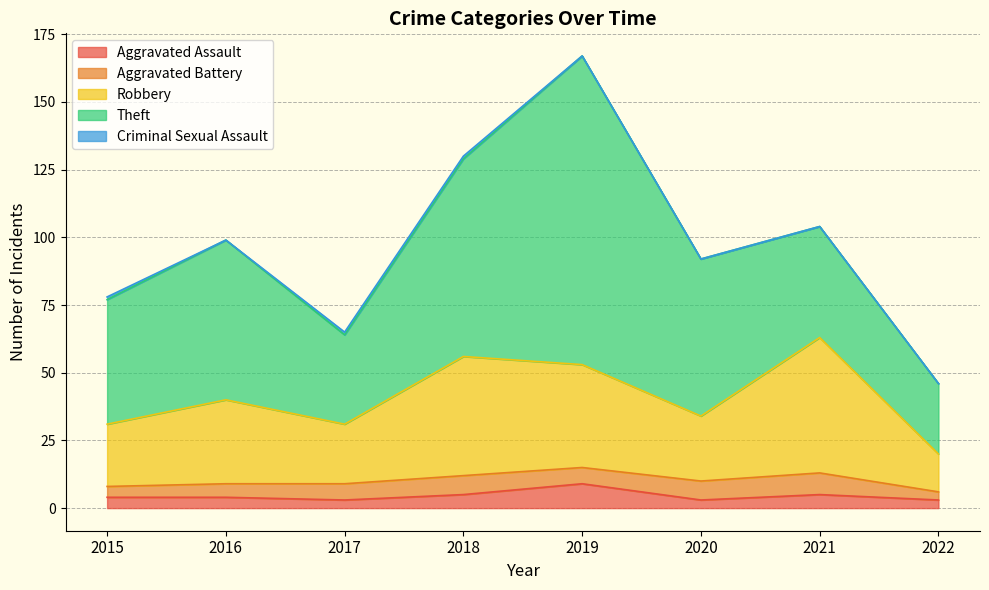

True or false: Theft has a value of 14 at 2022.

False